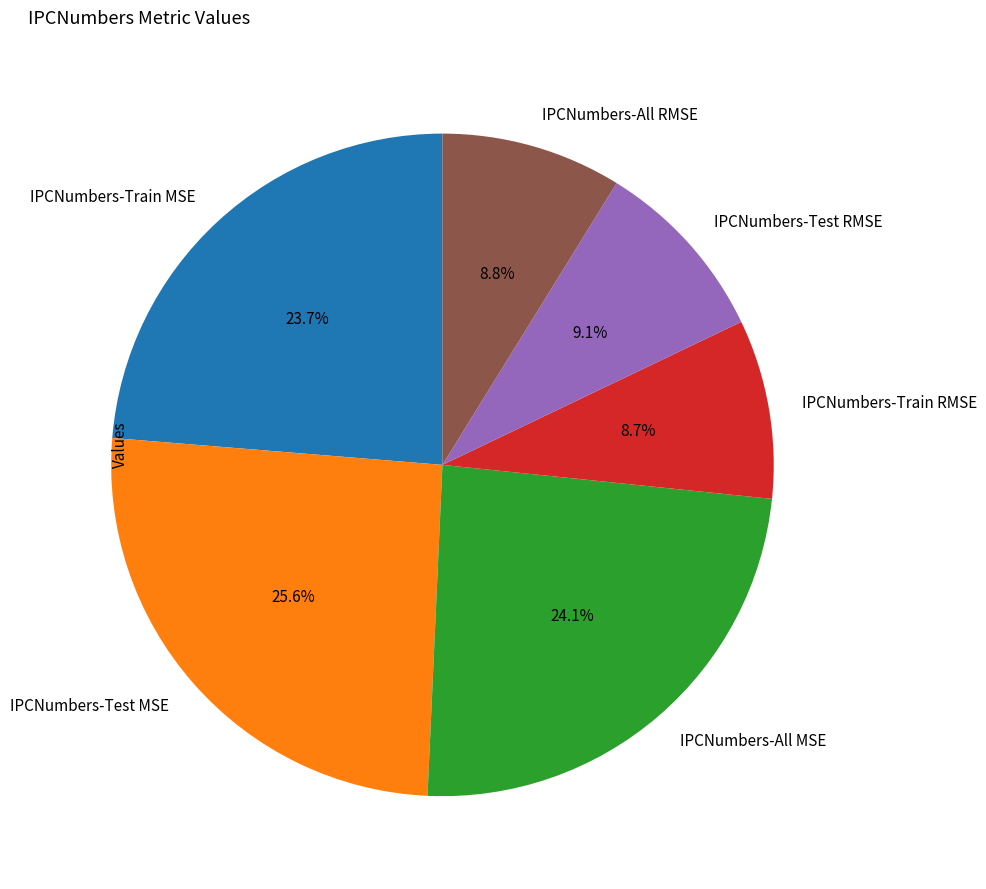

The IPCNumbers-Test RMSE slice represents 21% of the pie. True or false?

False